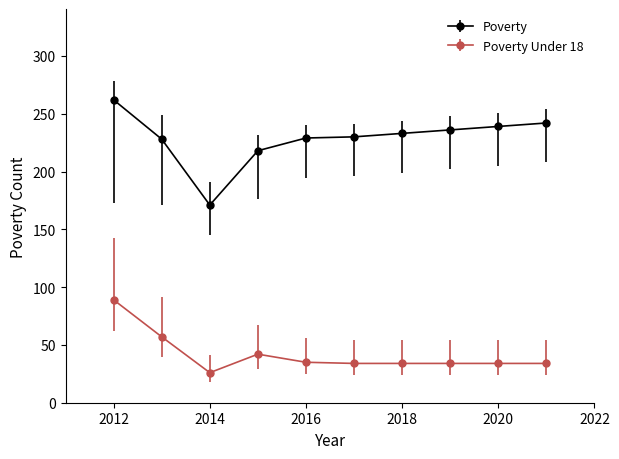

Which series has the widest spread of values?

Poverty